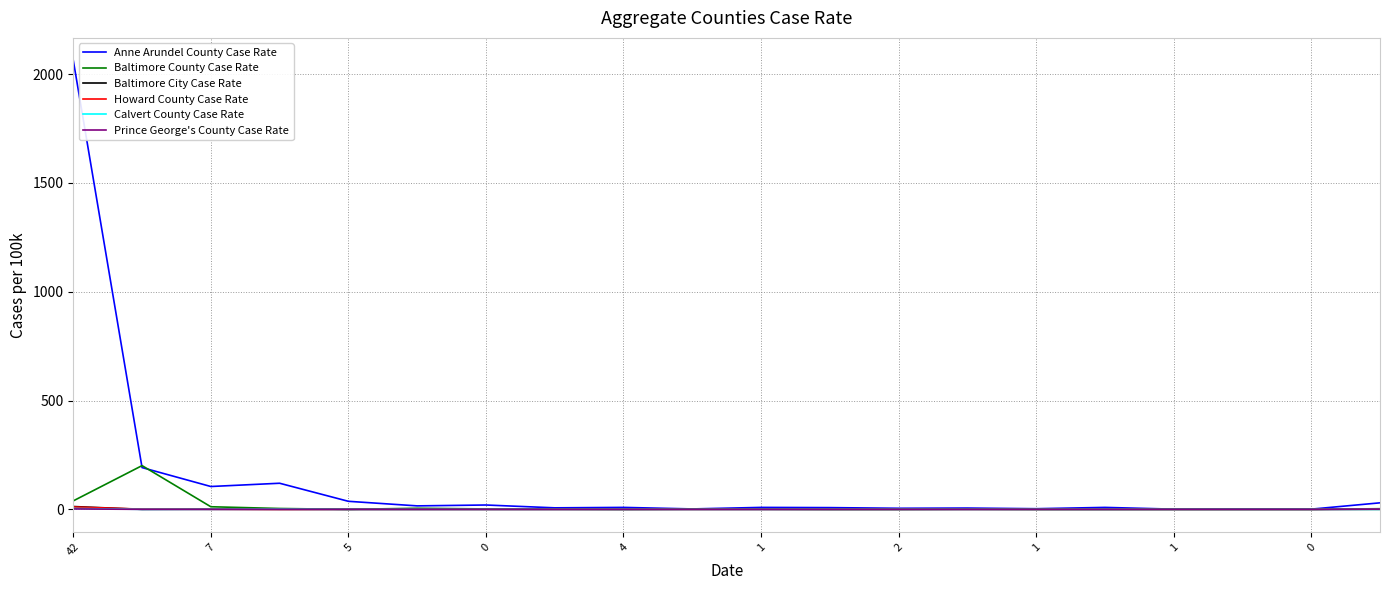

Which series has the largest range (max minus min)?

Anne Arundel County Case Rate